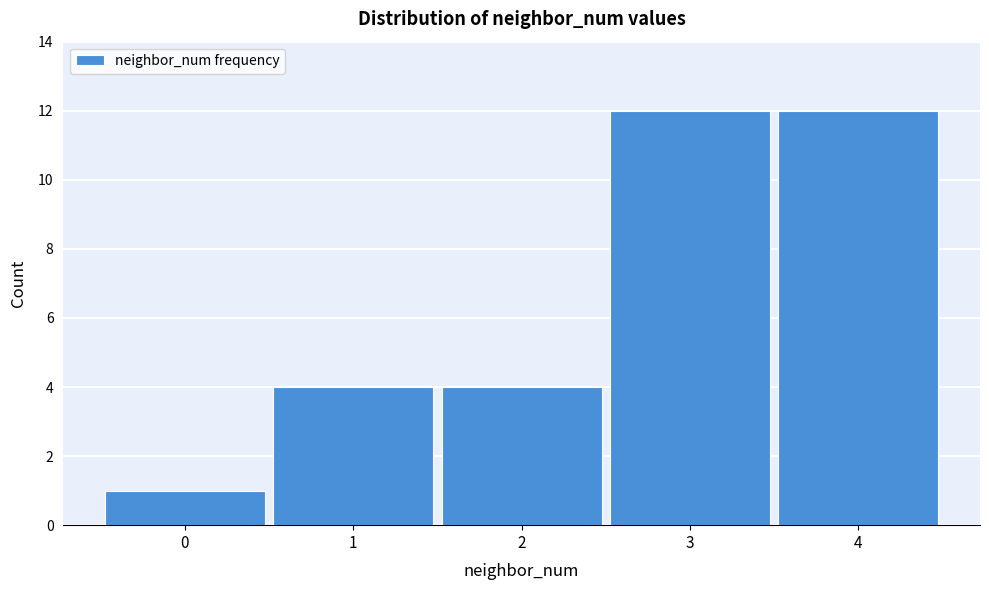

Reading left to right, what are all the values shown in this chart?

1	4	4	12	12